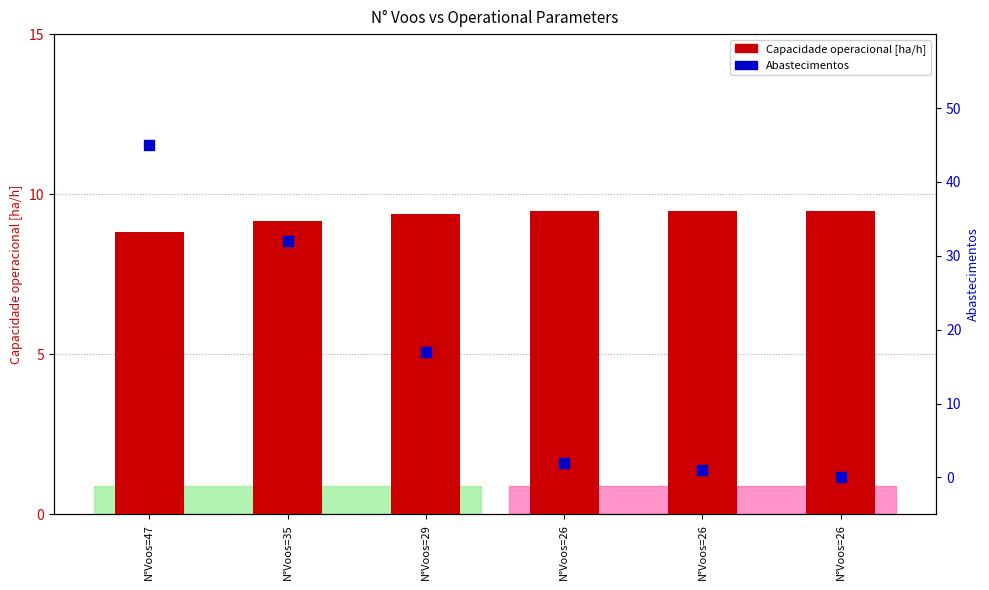

Which series contains the lowest Y value?

Abastecimentos